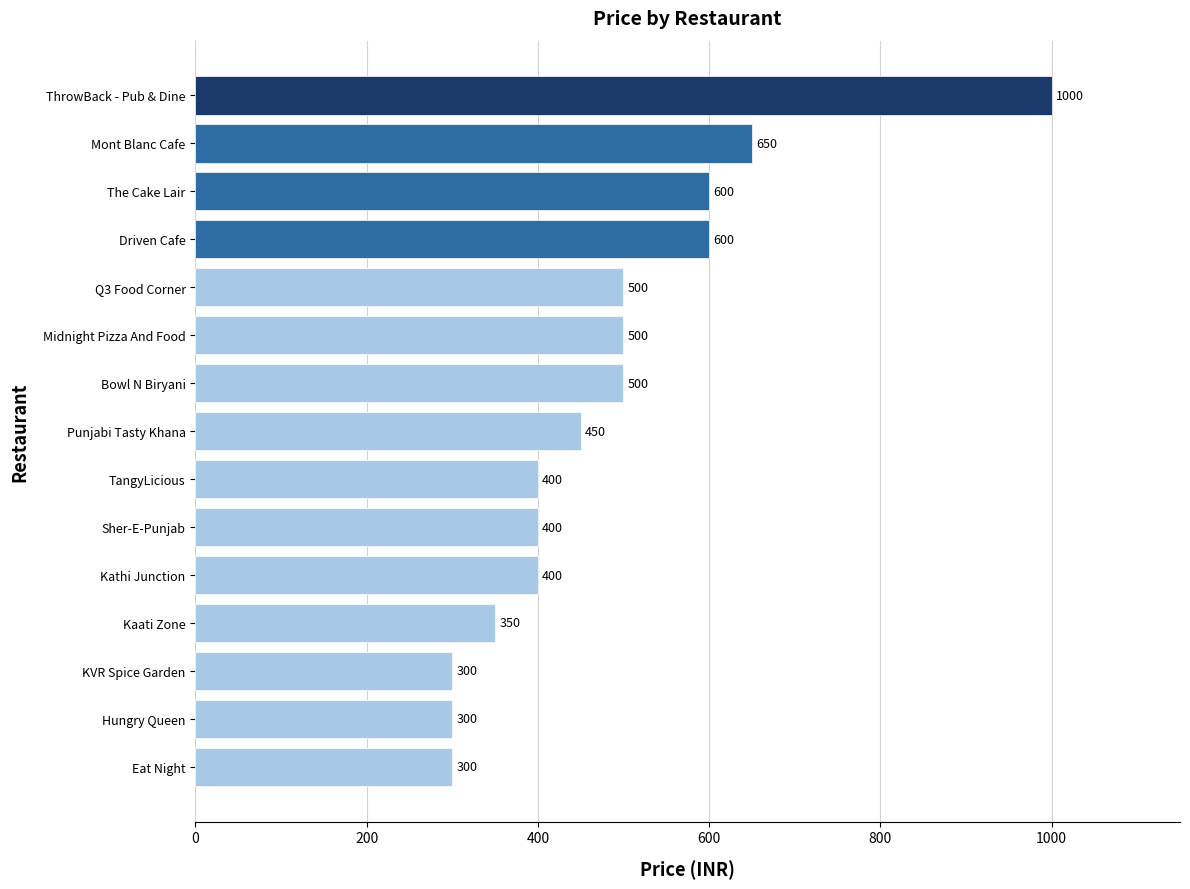

Which has a higher value, Mont Blanc Cafe or Kathi Junction?

Mont Blanc Cafe